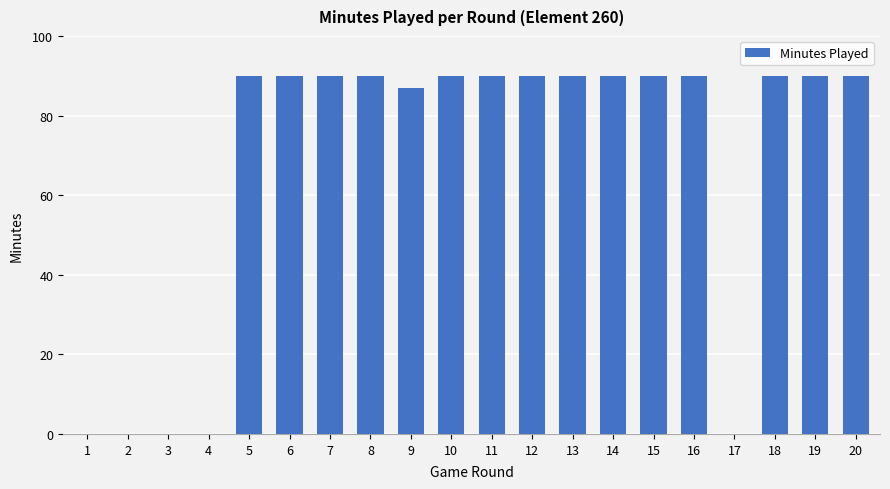

The chart shows a value of 90 at 10. True or false?

True